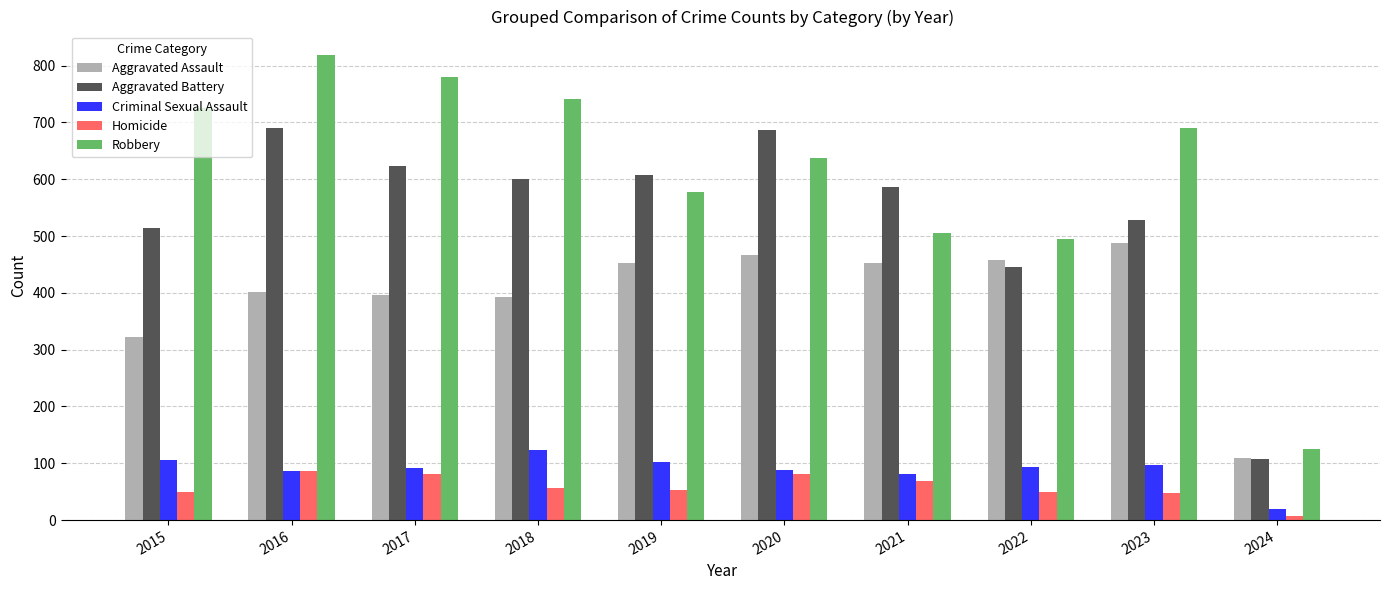

How many data points does each series have?

10